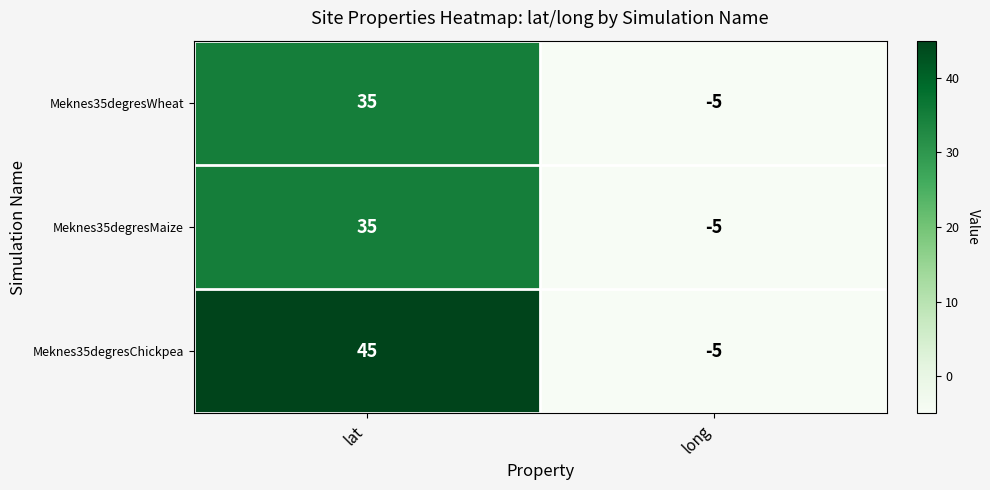

Which series has the widest spread of values?

Meknes35degresChickpea